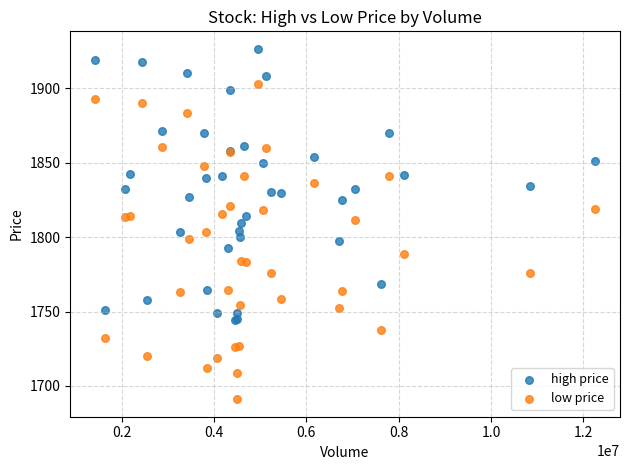

What are all the series names shown in the legend?

high price, low price